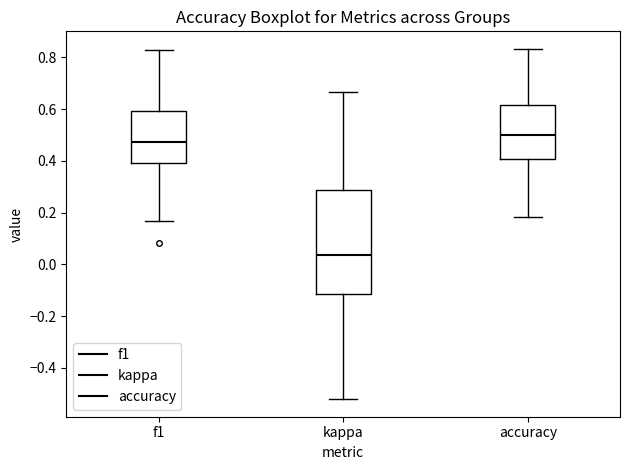

Where does the median line of the box for kappa sit on the y-axis? The values are not printed on the chart, so give them approximately, as read against the axis.

0.04